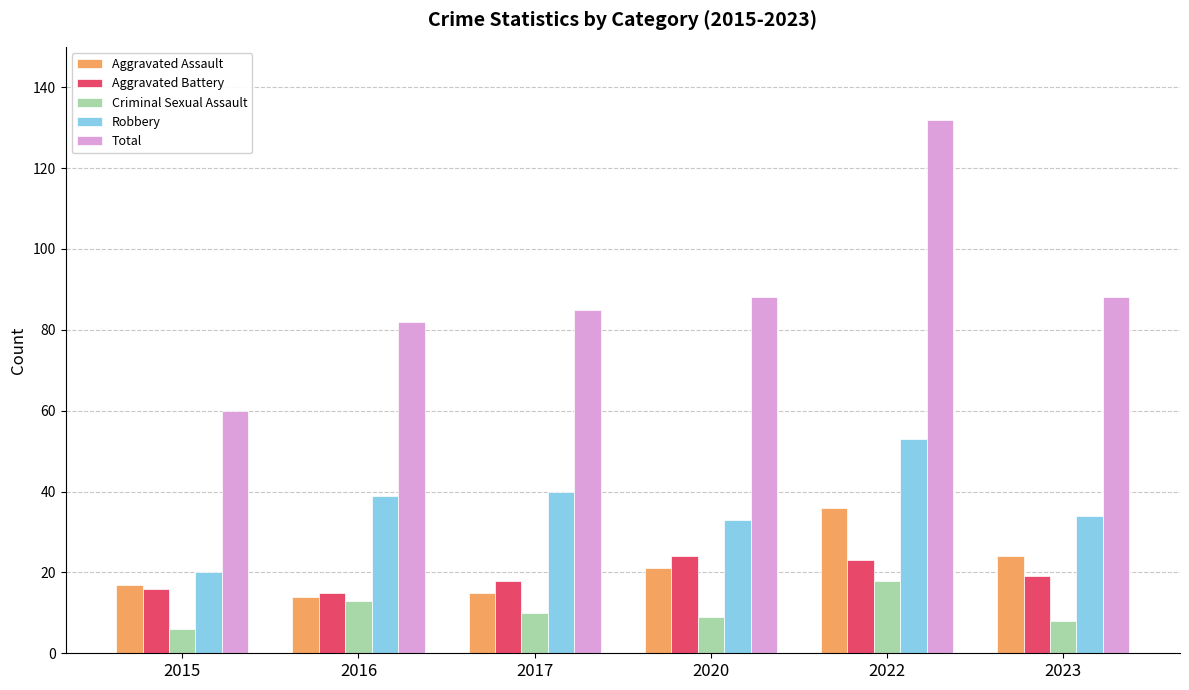

Which series has the largest total across all categories?

Total